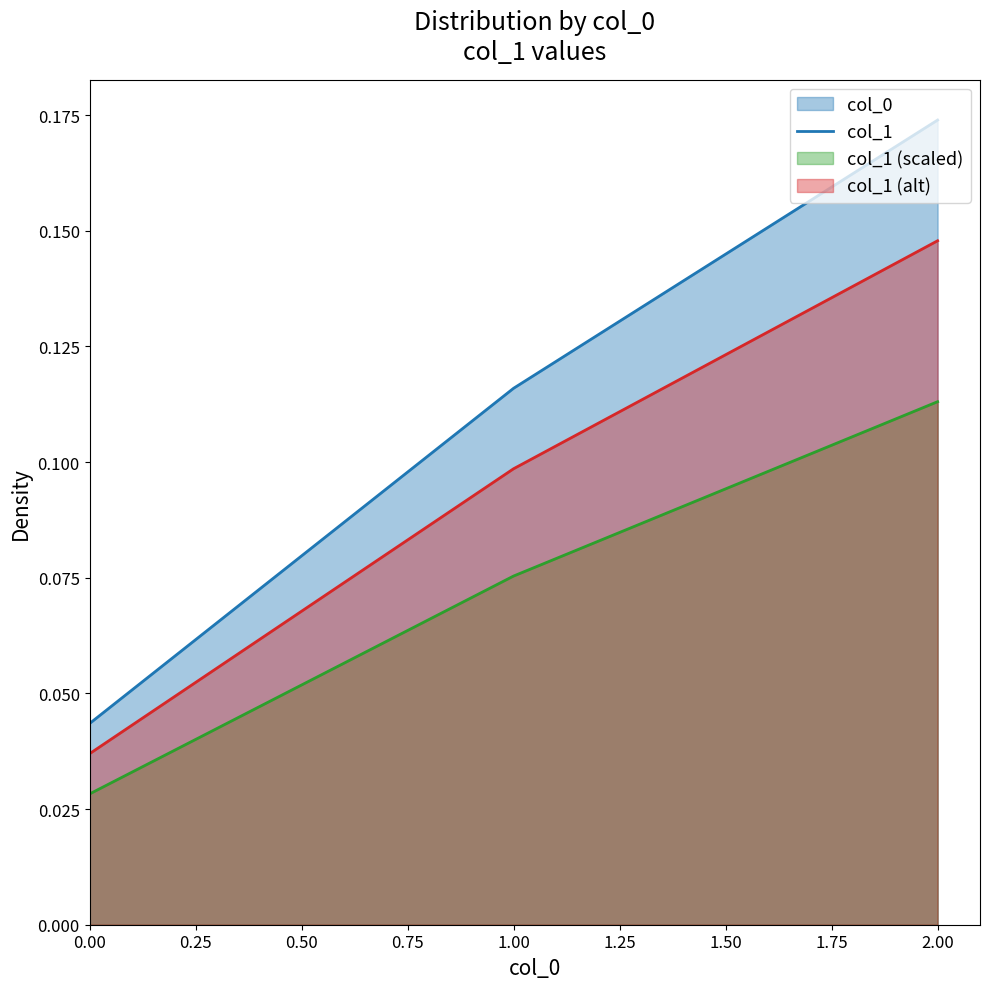

True or false: col_1 (scaled) has a value of 0.2 at 2.00.

False